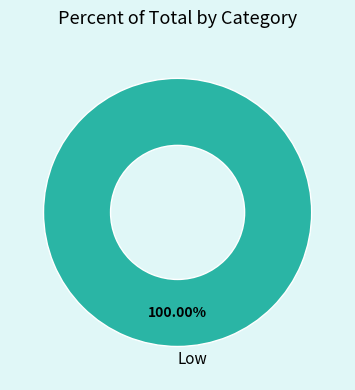

Is there any slice that represents more than half of the pie?

Yes